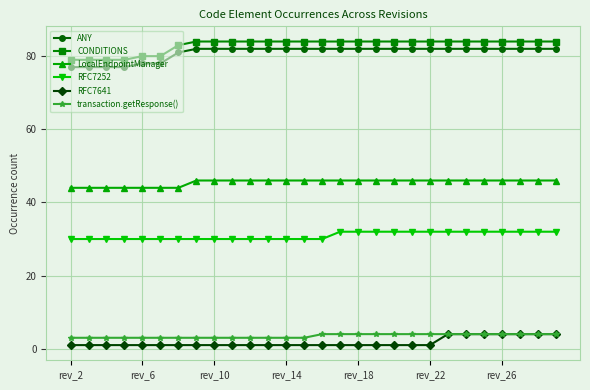

What is the greatest value displayed?

84